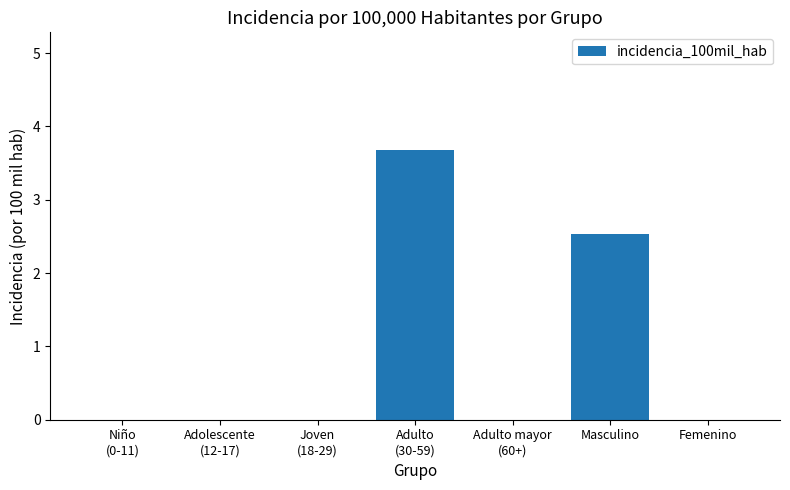

What is the change in value from Niño
(0-11) to Masculino?

+2.5